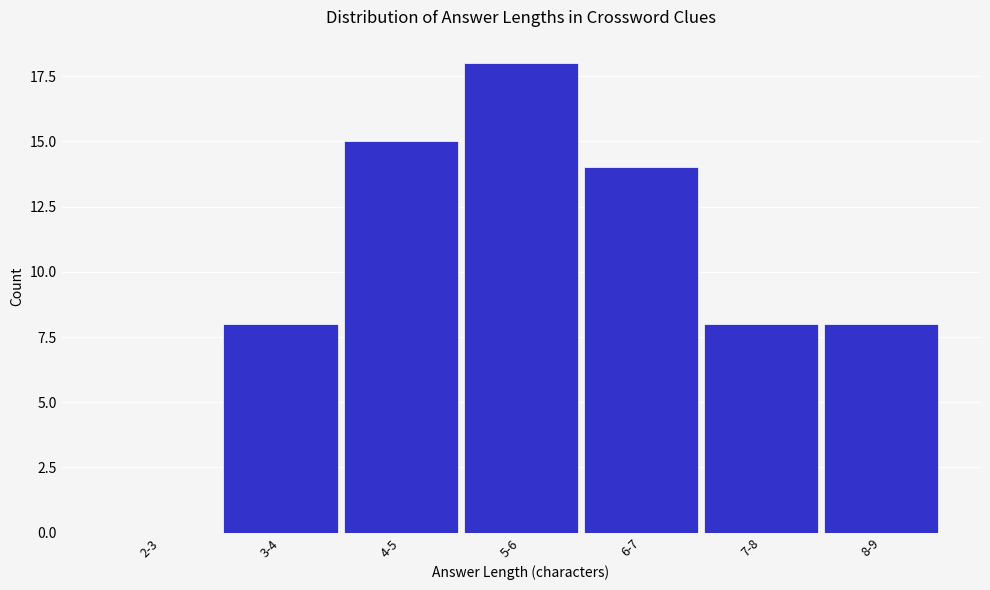

Reading right to left, transcribe all the data shown in this chart.

8-9=8	7-8=8	6-7=14	5-6=18	4-5=15	3-4=8	2-3=0